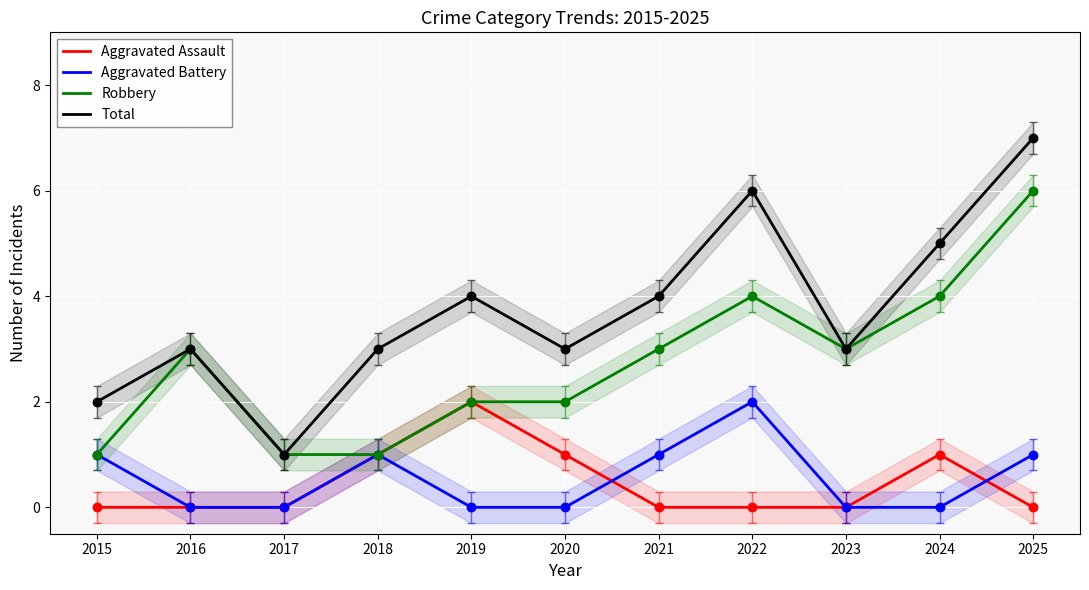

Which series reaches the minimum Y coordinate?

Aggravated Assault